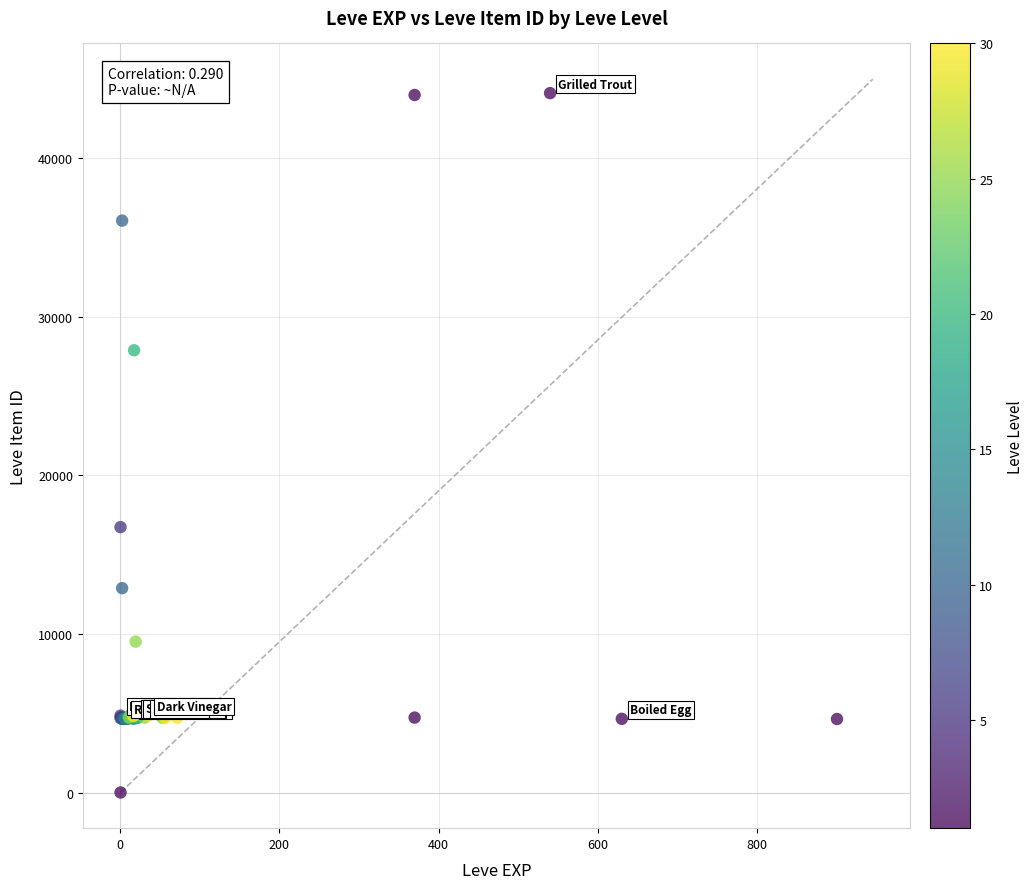

What Y value in the scatter plot is closest to 22050?

16734